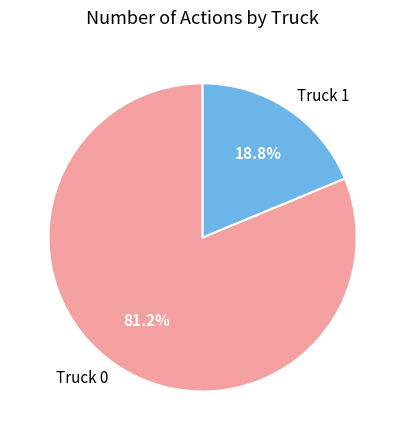

How much of the chart is everything except Truck 0?

18.8%